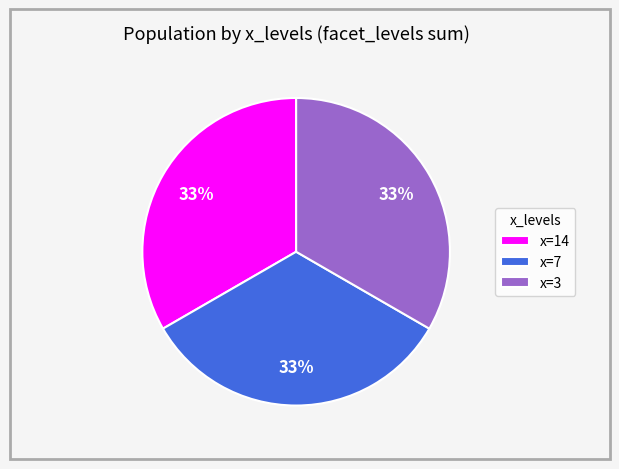

How many segments does this pie chart have?

3